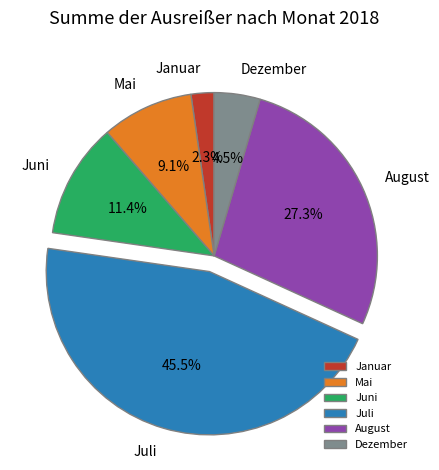

Is the sum of Dezember and Mai greater than half?

No